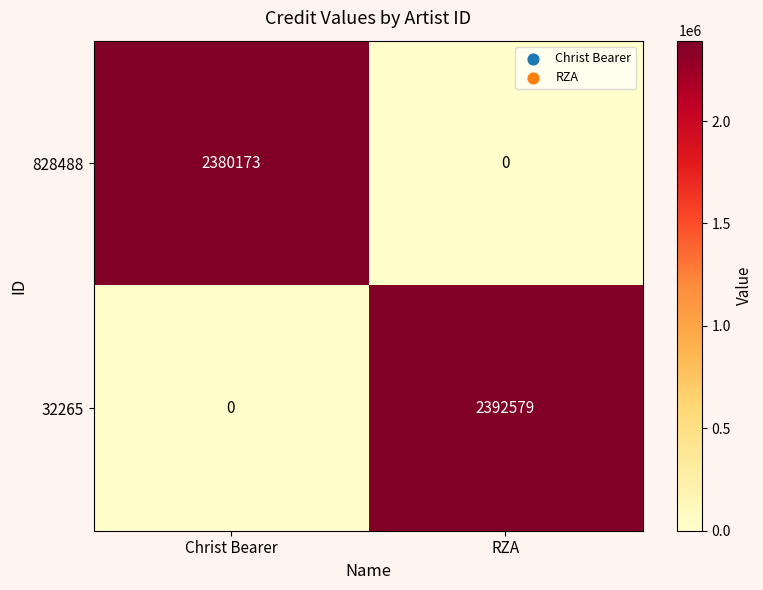

What is the difference between the highest and lowest values at Christ Bearer?

2380173